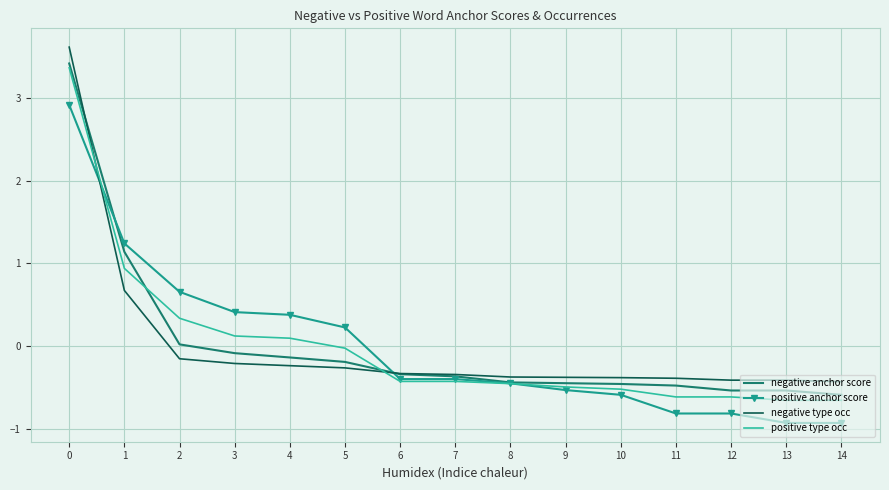

Is it true that positive anchor score equals -0.5 at 9?

True